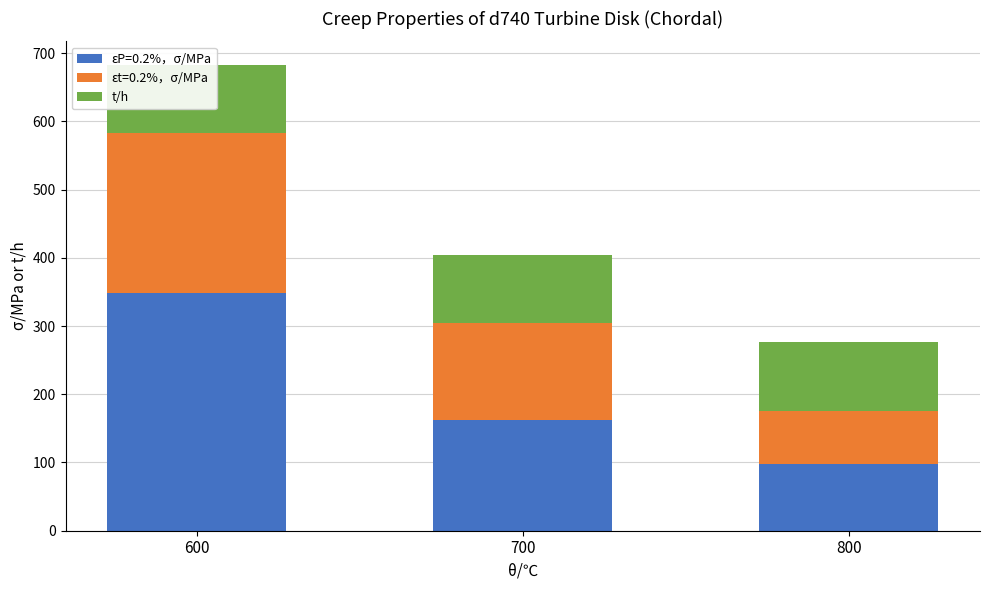

Rank the categories by εt=0.2%，σ/MPa value from highest to lowest.

600, 700, 800